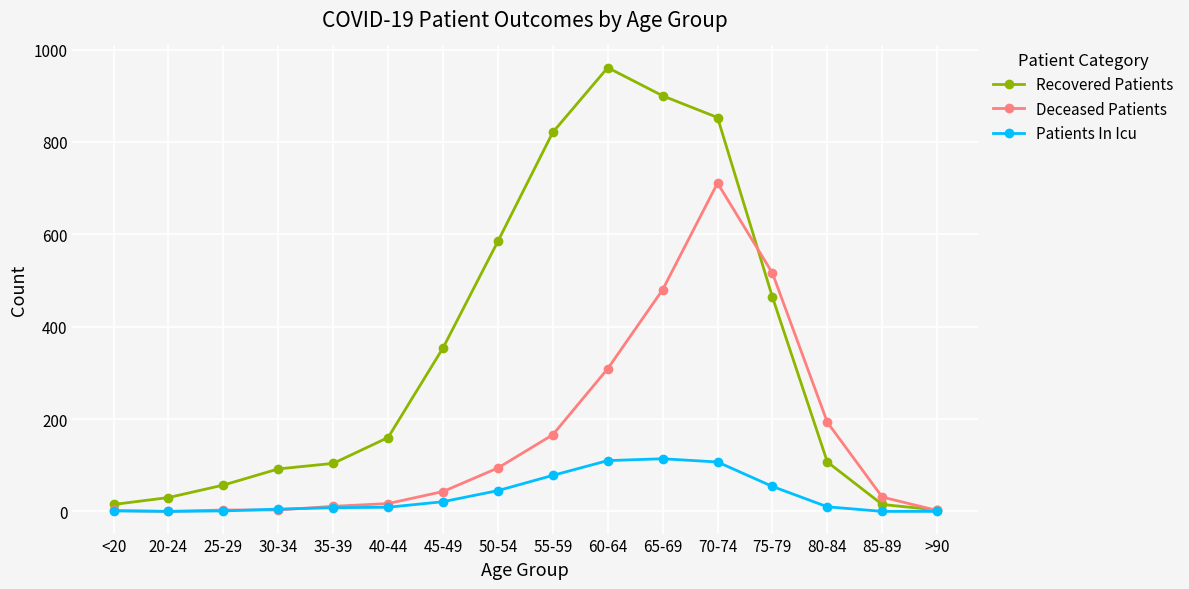

What is the label of the 14th point from the left?

80-84